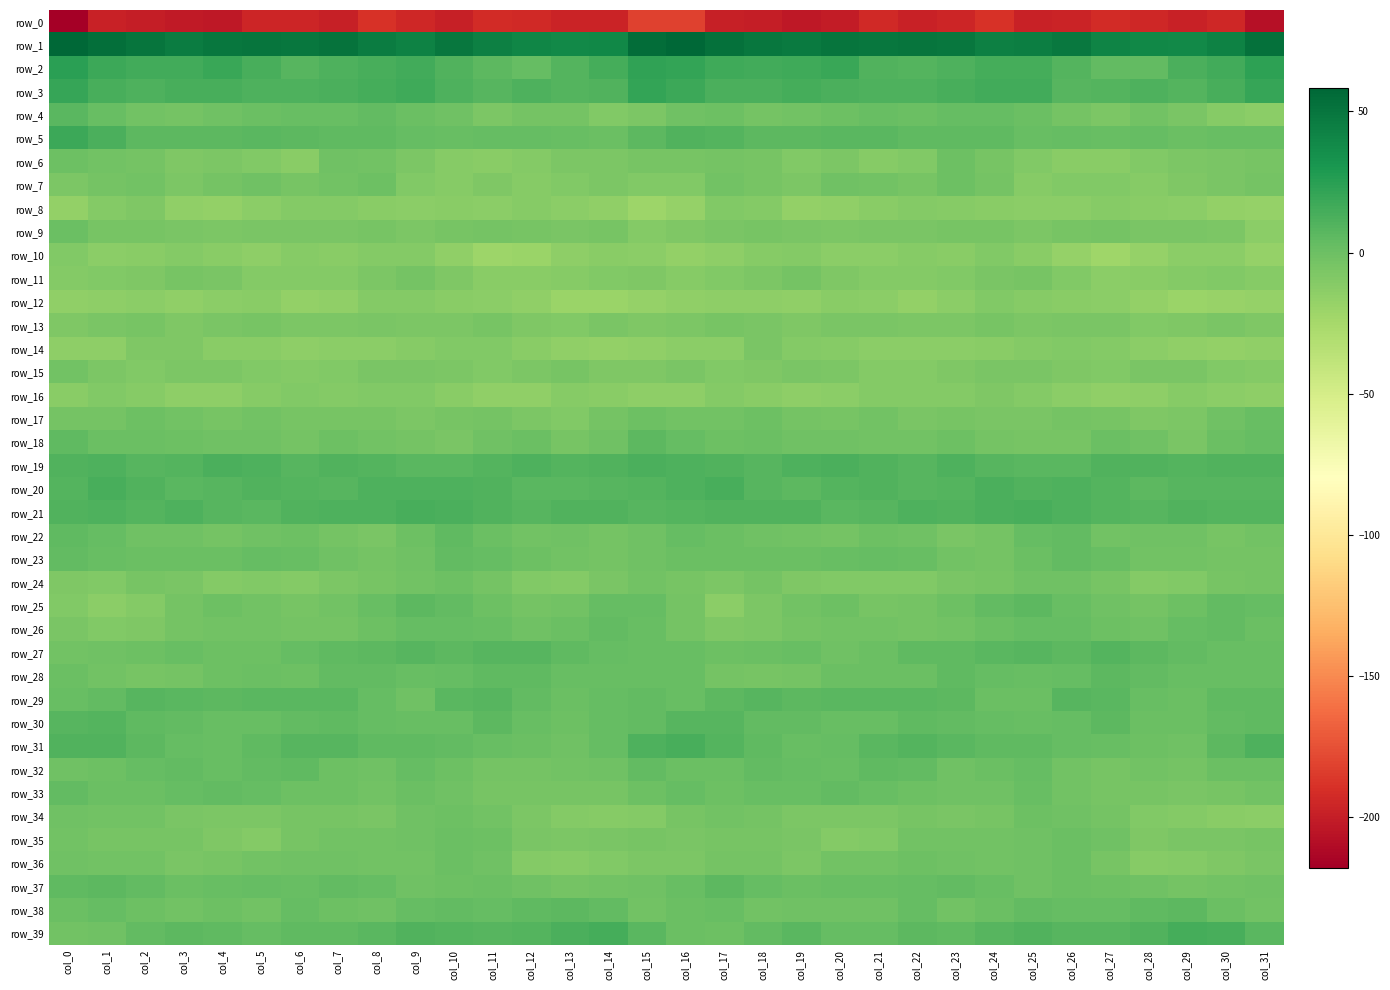

At which label does row_4 first exceed -1?

col_0